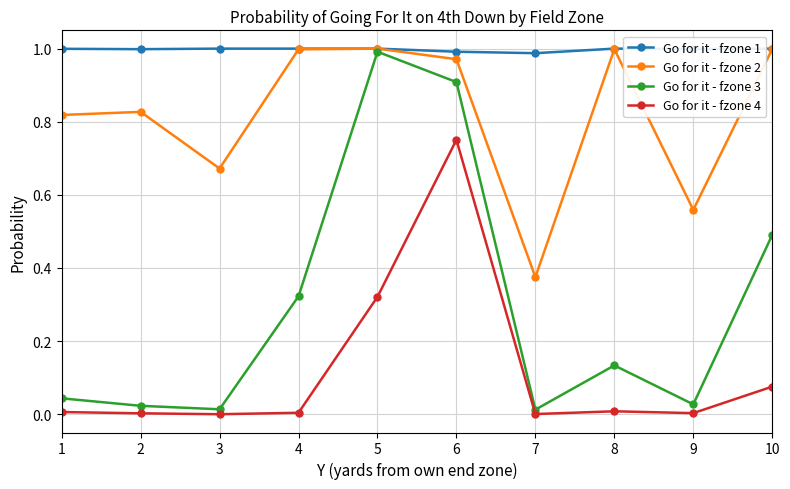

Count the number of categories in the chart.

10